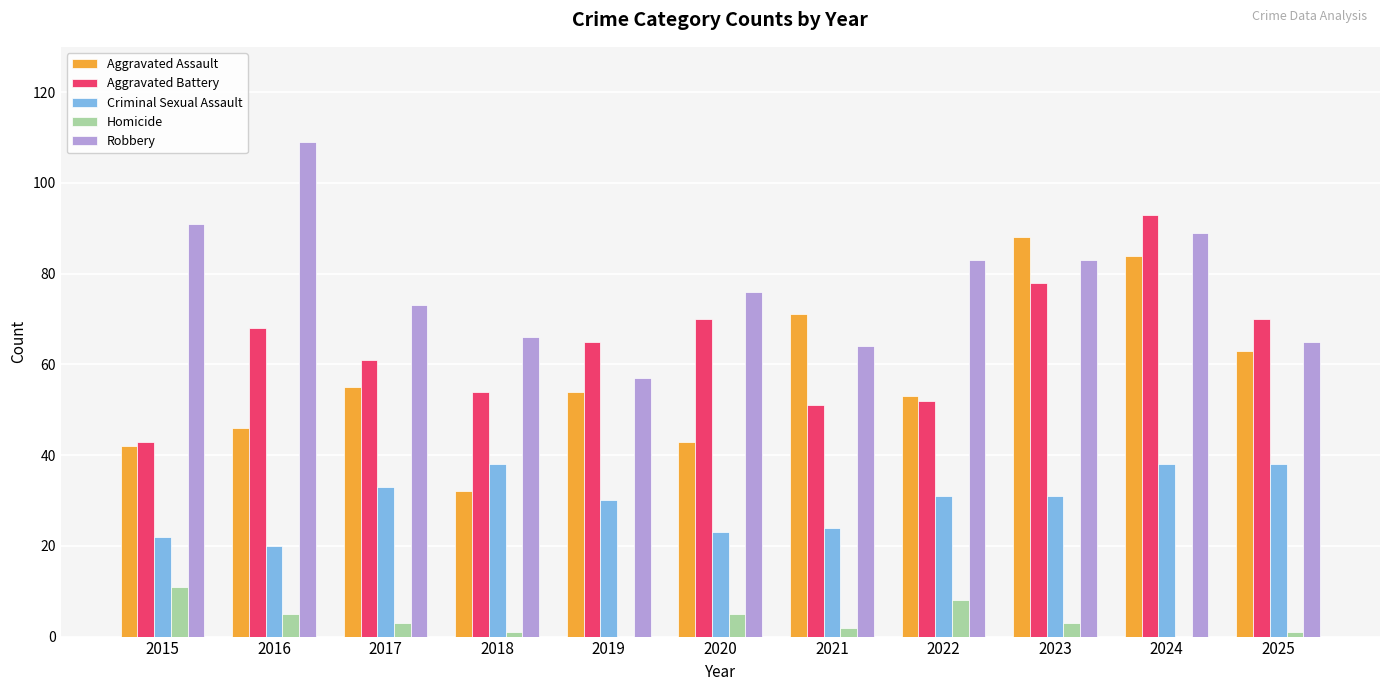

At which category is the sum across all series the highest?

2024